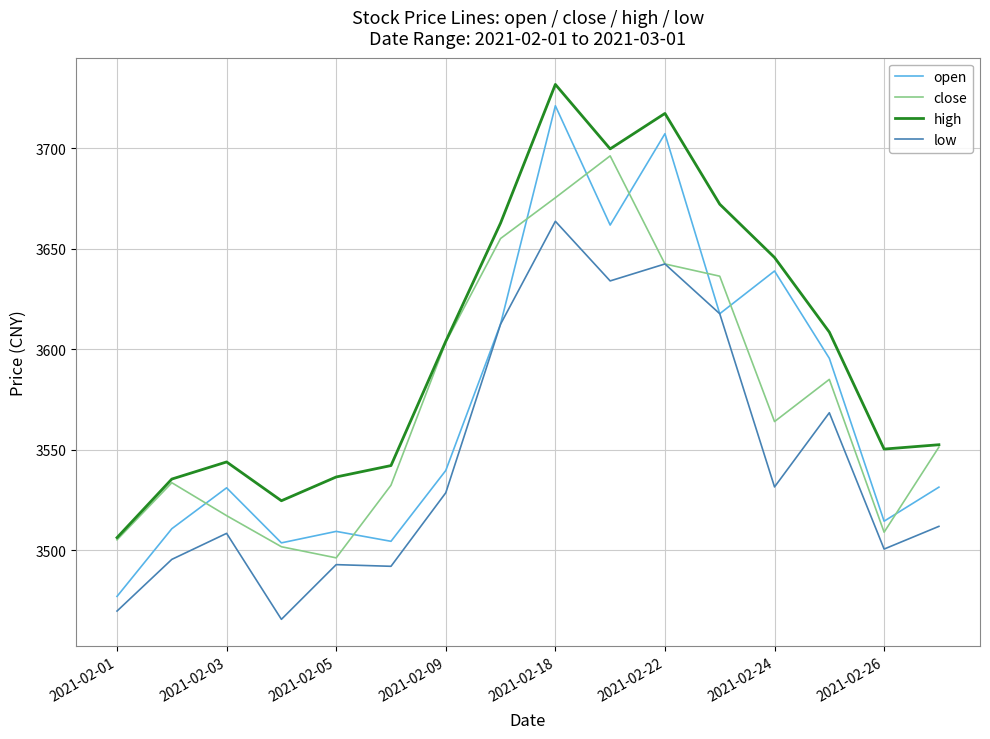

Which series has the largest range (max minus min)?

open